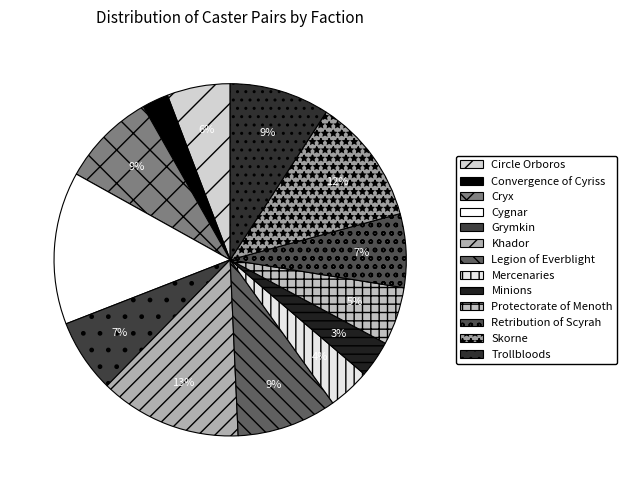

How many segments does this pie chart have?

13